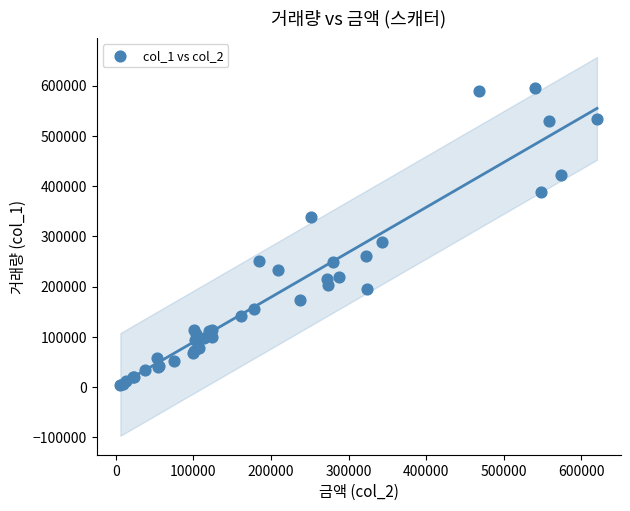

What Y value in the scatter plot is closest to 300000?

289000